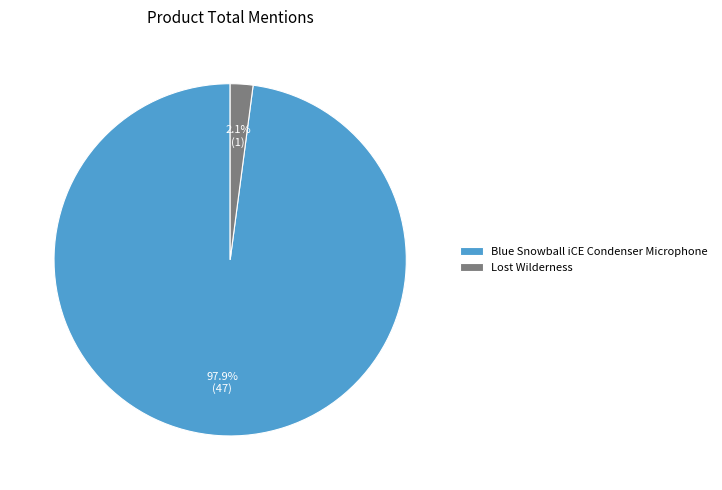

Rank the categories by value from highest to lowest.

Blue Snowball iCE Condenser Microphone, Lost Wilderness